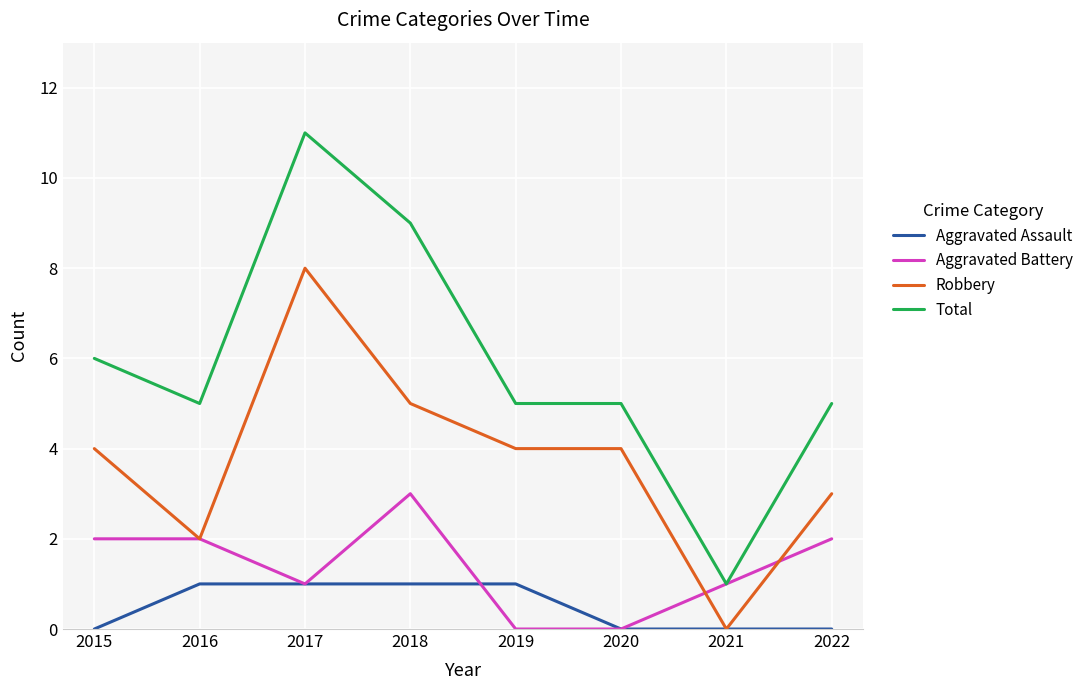

Read the Total value at 2019.

5